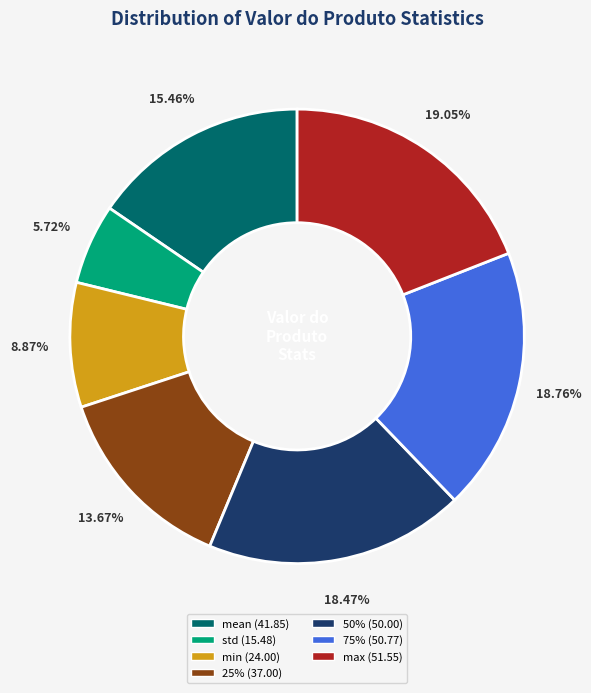

Is 50% the majority of the pie?

No